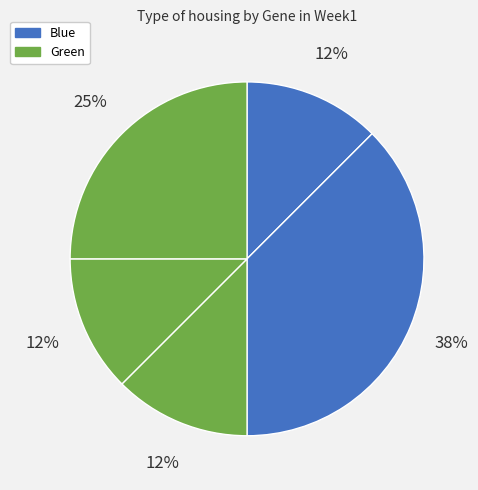

How many slices are in this pie chart?

5